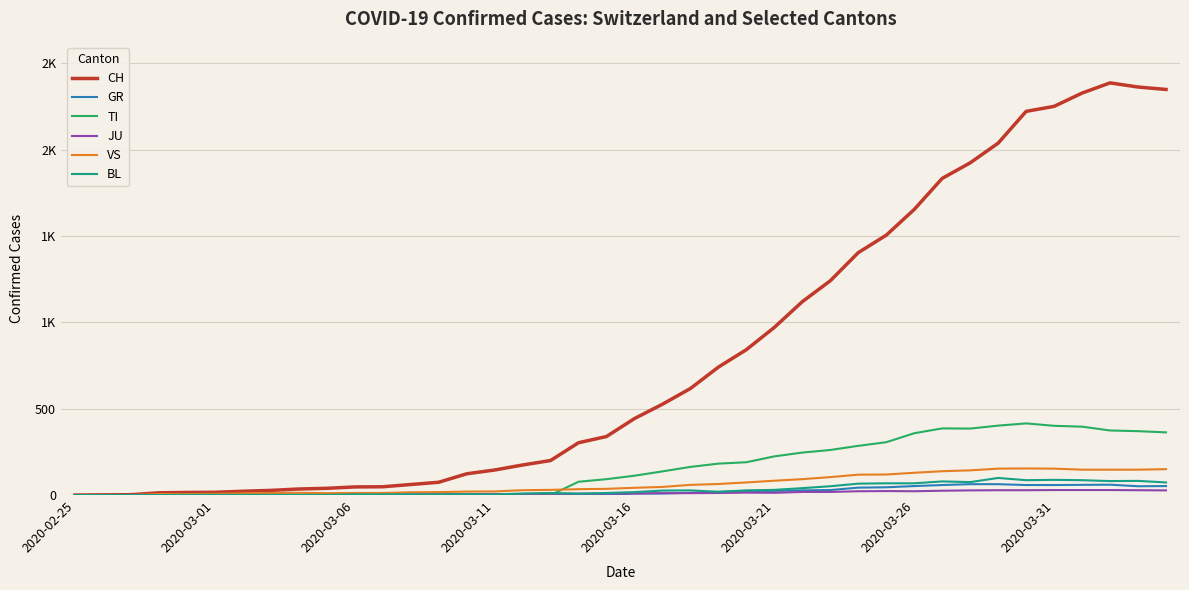

What is the value of the BL point at the 9th from the left?

1